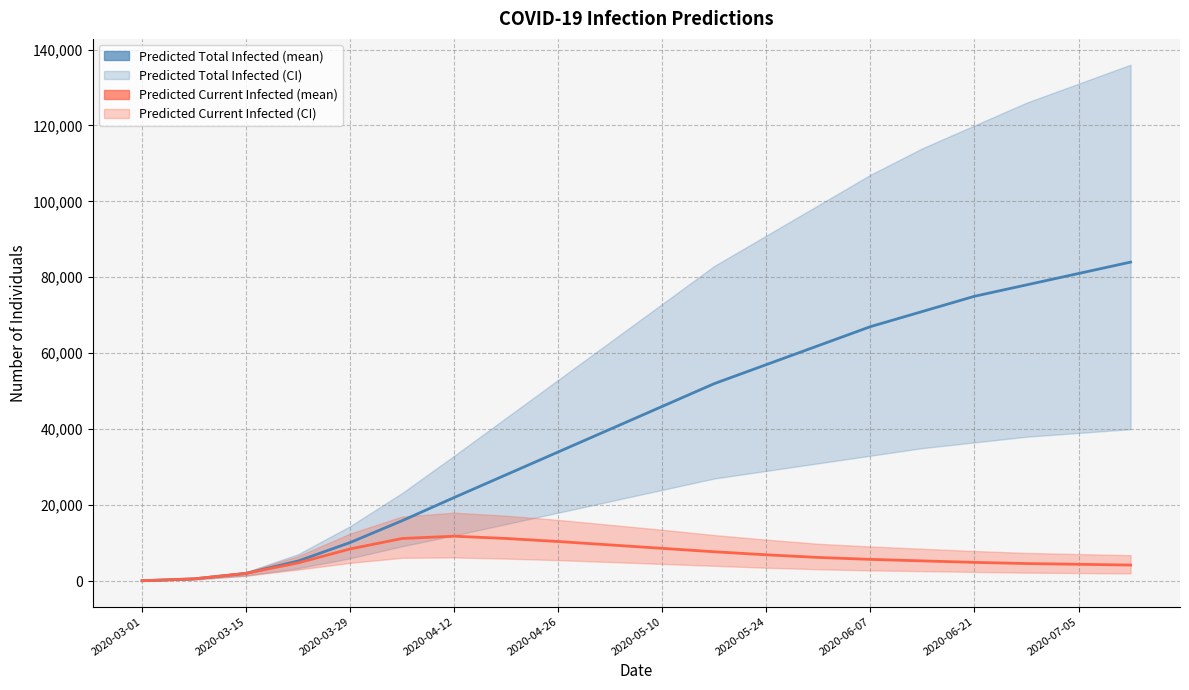

True or false: predicted_total_infected_mean has a value of 71 at 2020-03-01.

True